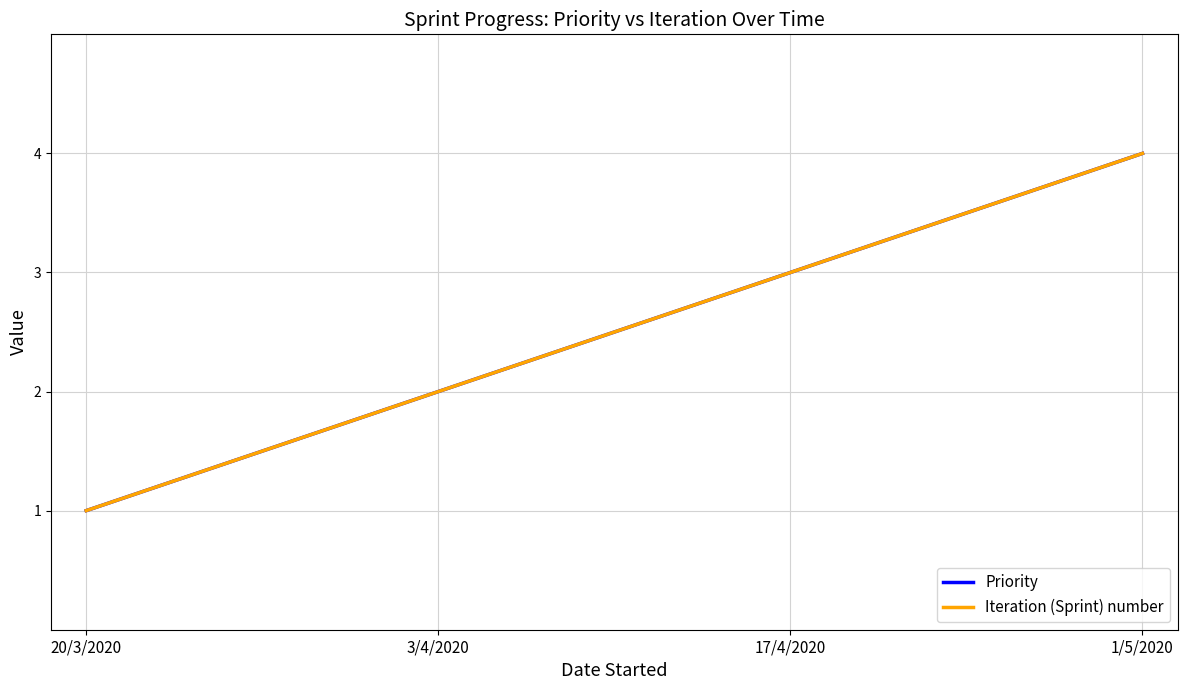

Between 1/5/2020 and 20/3/2020, which is larger?

1/5/2020